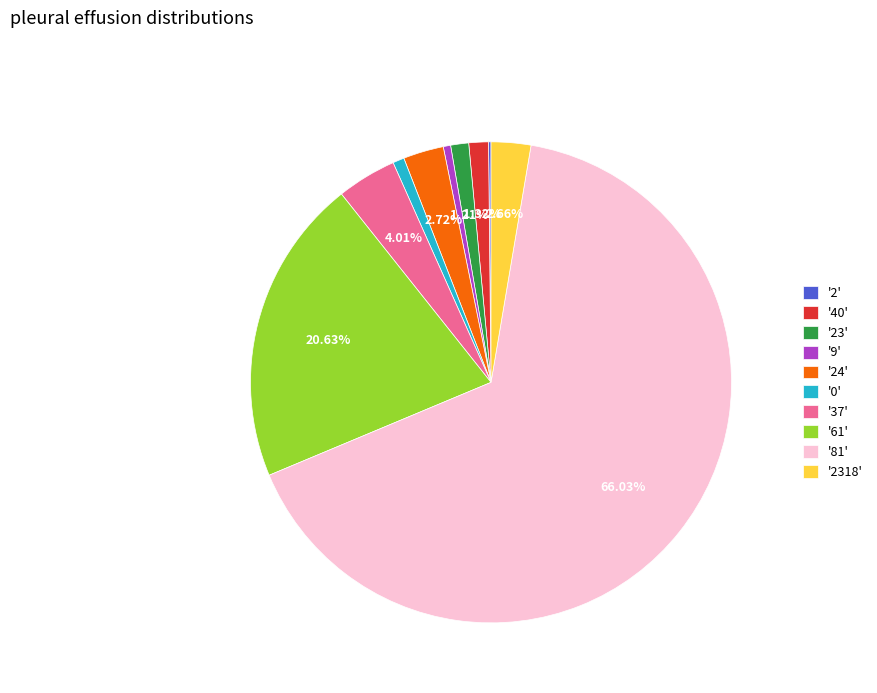

Is there a majority slice in this chart?

Yes